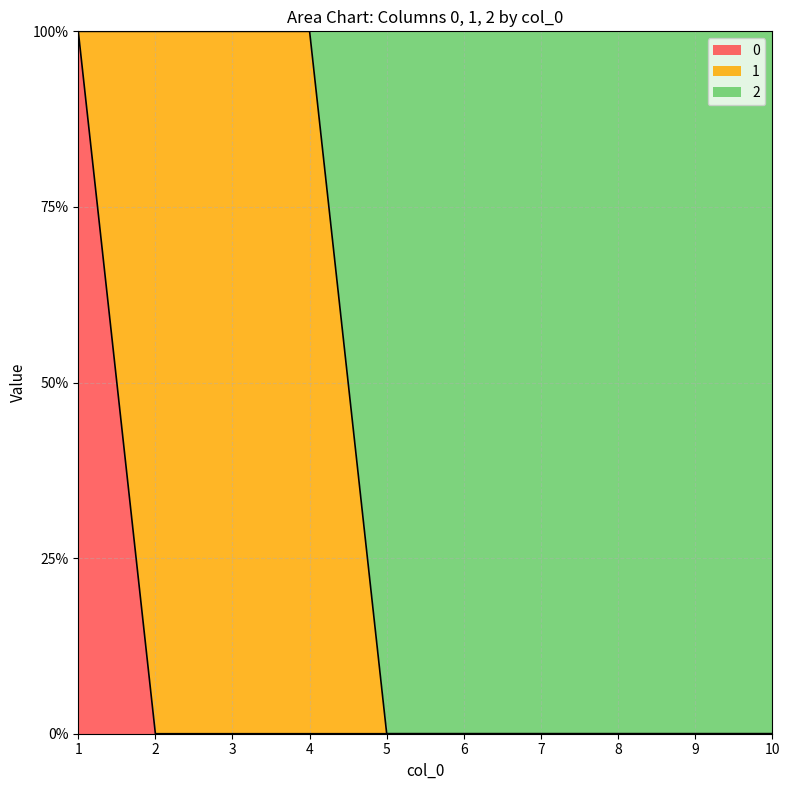

Does the chart have visible grid lines?

Yes